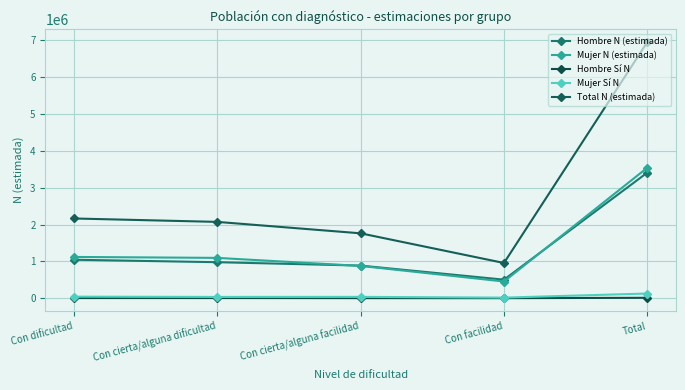

What is the label of the 3rd point from the right?

Con cierta/alguna facilidad